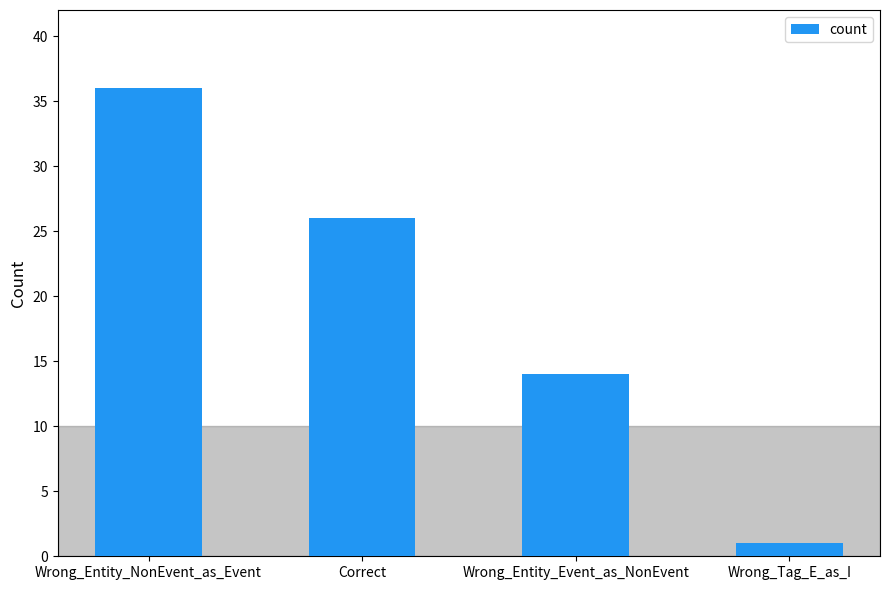

How many bars are there in total?

4